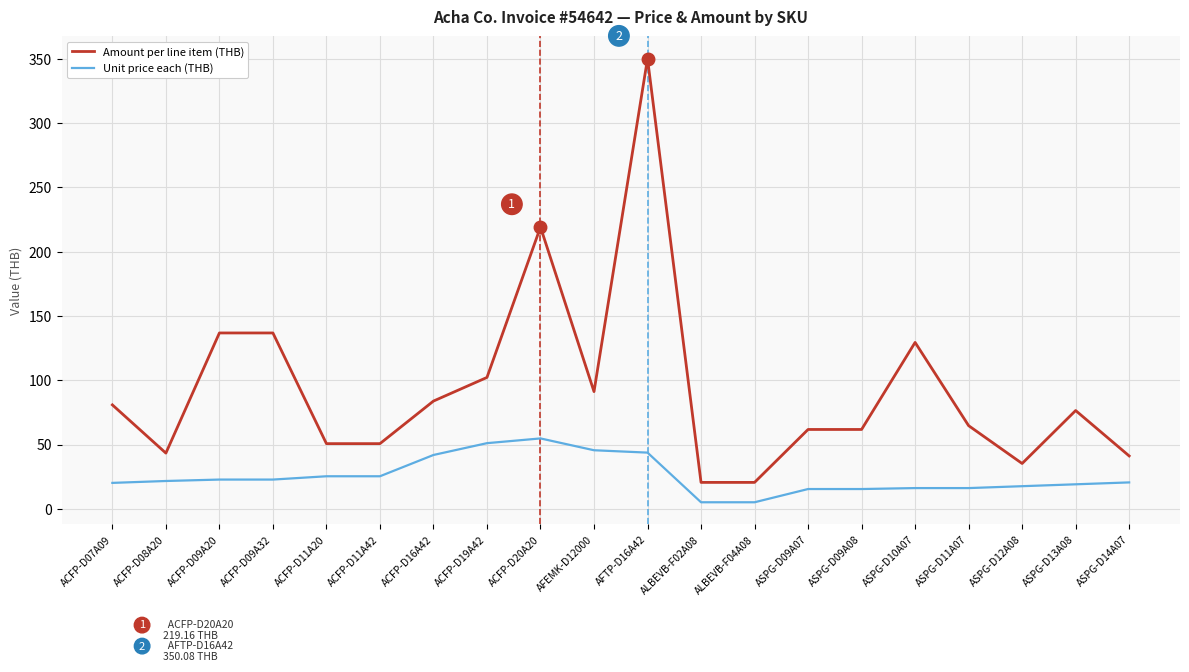

List the series in order of their peak value, highest first.

Amount per line item (THB), Unit price each (THB)